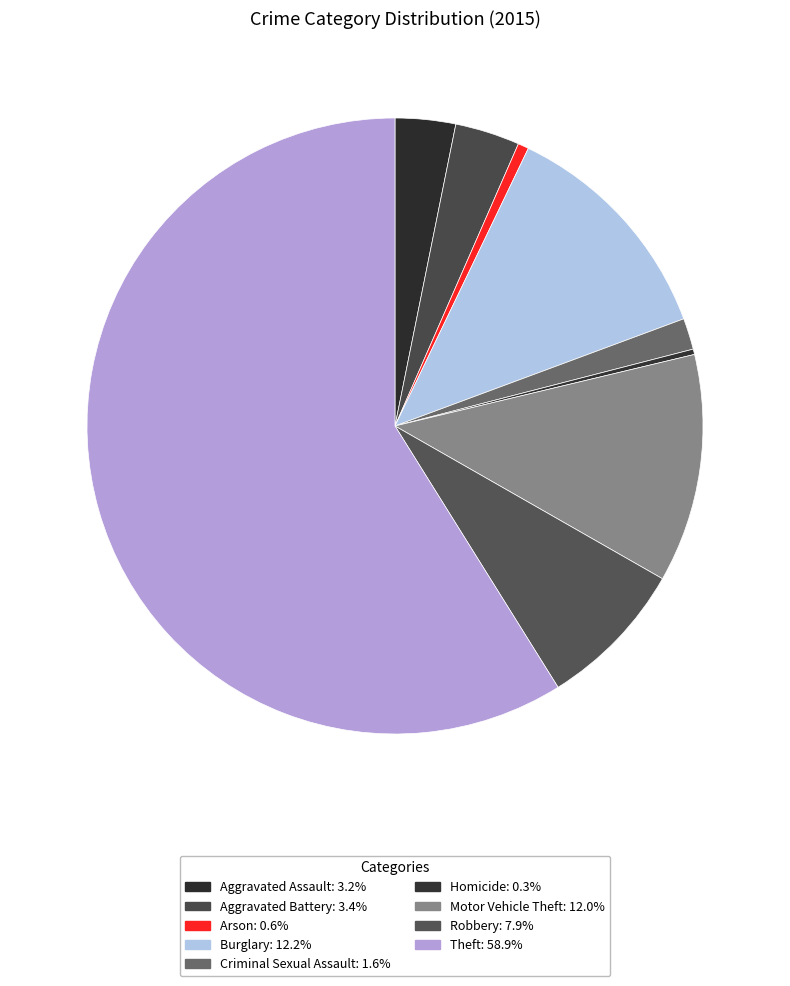

Is the sum of Homicide and Aggravated Assault greater than half?

No